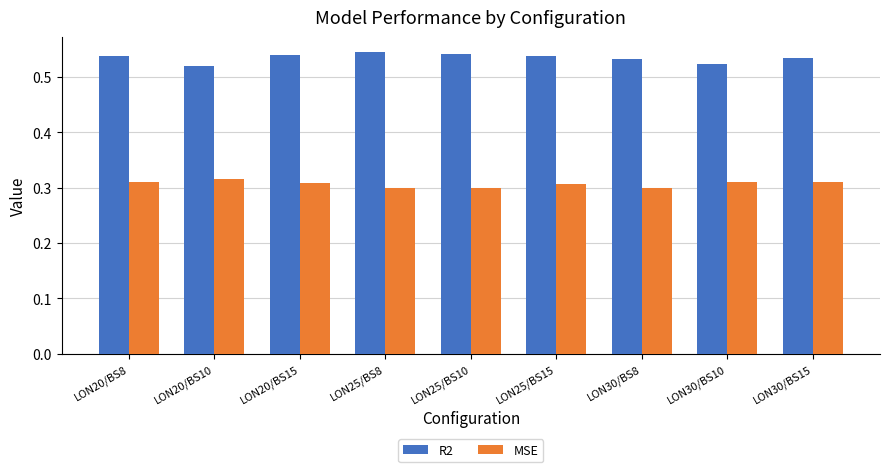

How many R2 values are between 0 and 1?

9